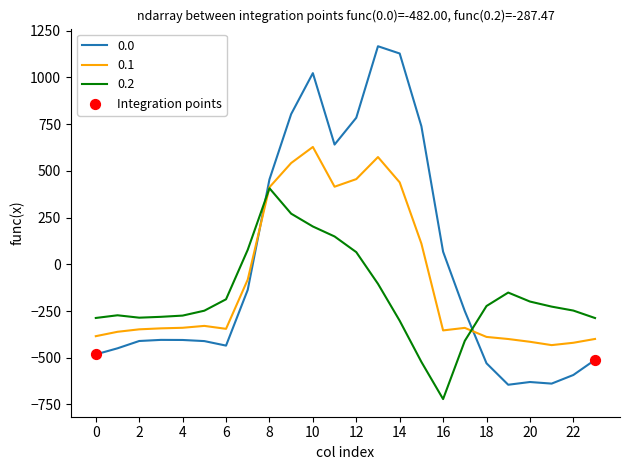

What is the maximum value shown in the chart?

1167.2